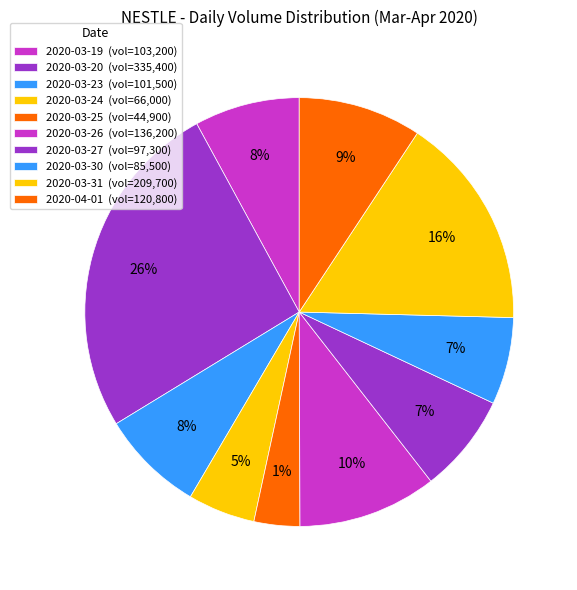

Is there any slice that represents more than half of the pie?

No